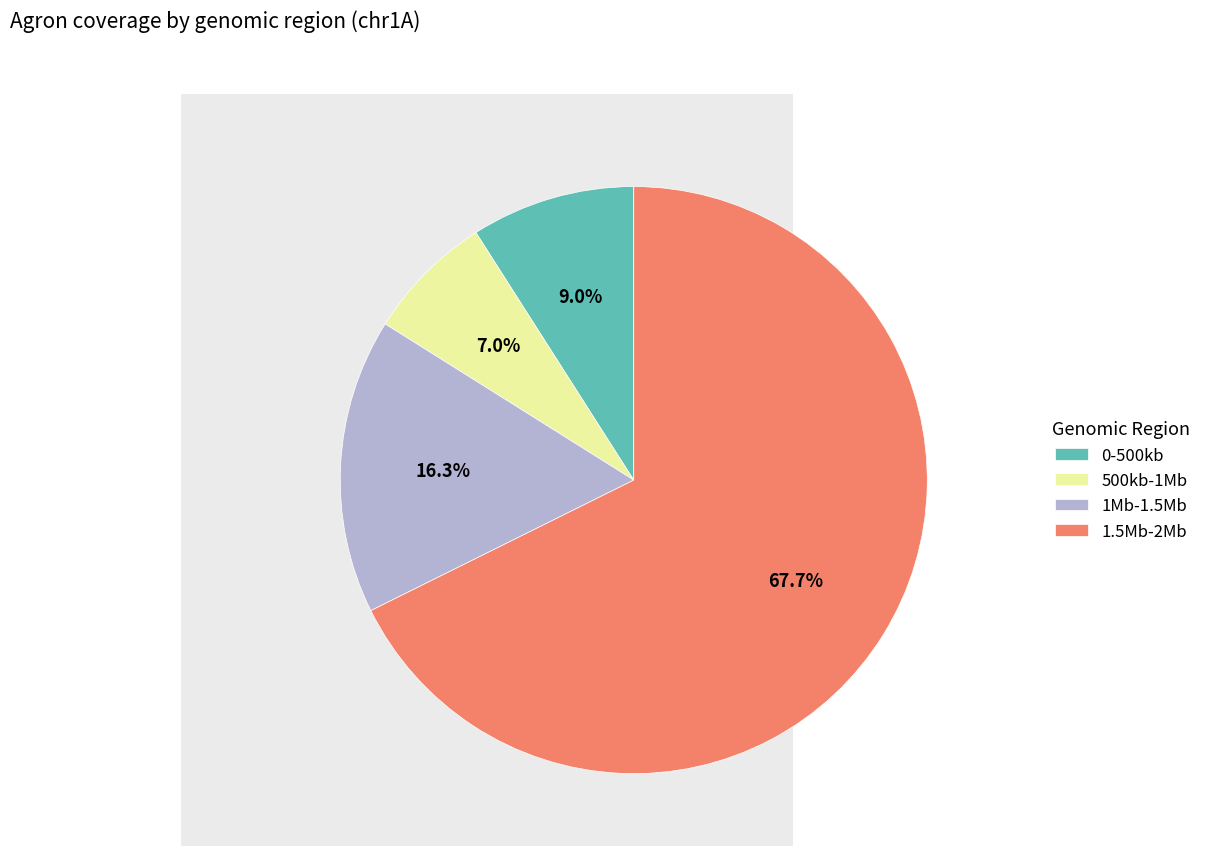

To the nearest percent, what is the difference between the largest and smallest slice percentages?

61%